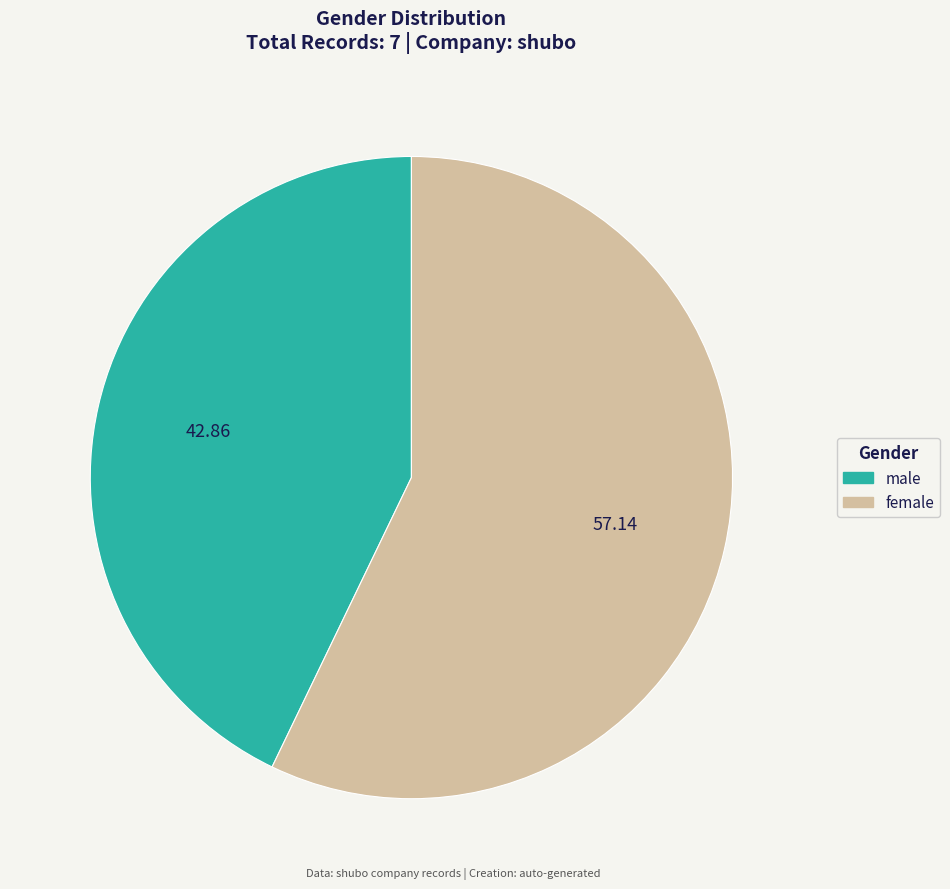

Do male and female together represent more than half of the pie?

Yes